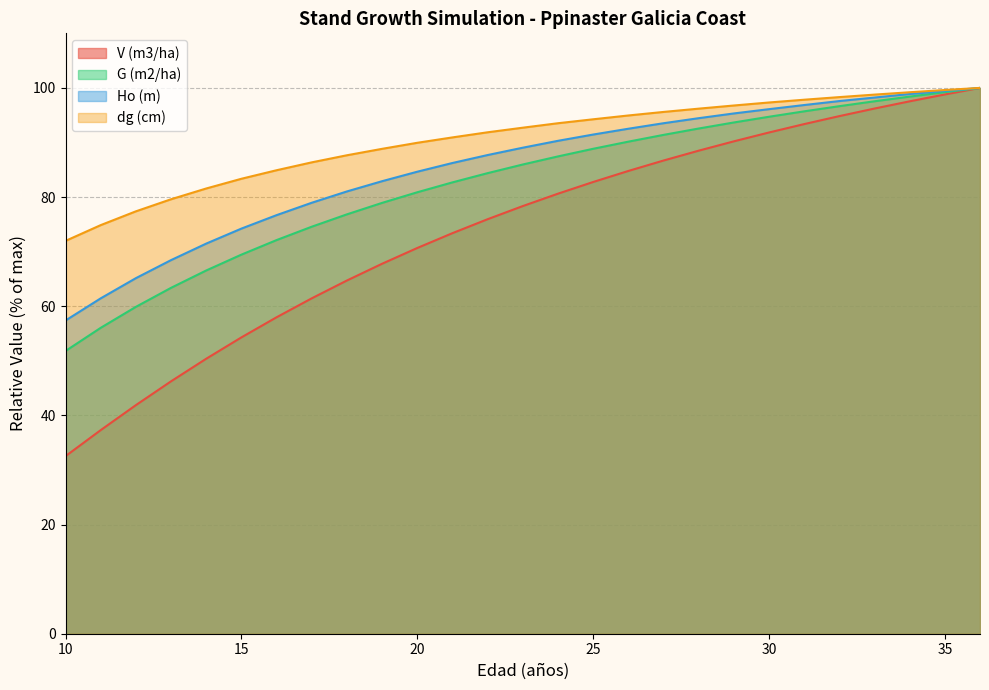

What is the sum of the V (m3/ha) values at 10 and 25?

115.3